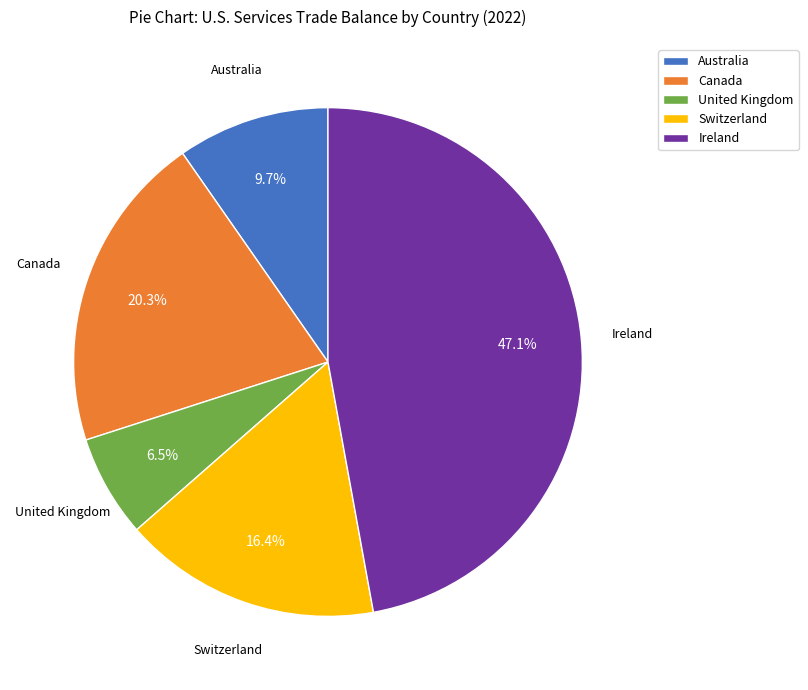

Rank the categories by value from highest to lowest.

Ireland, Canada, Switzerland, Australia, United Kingdom